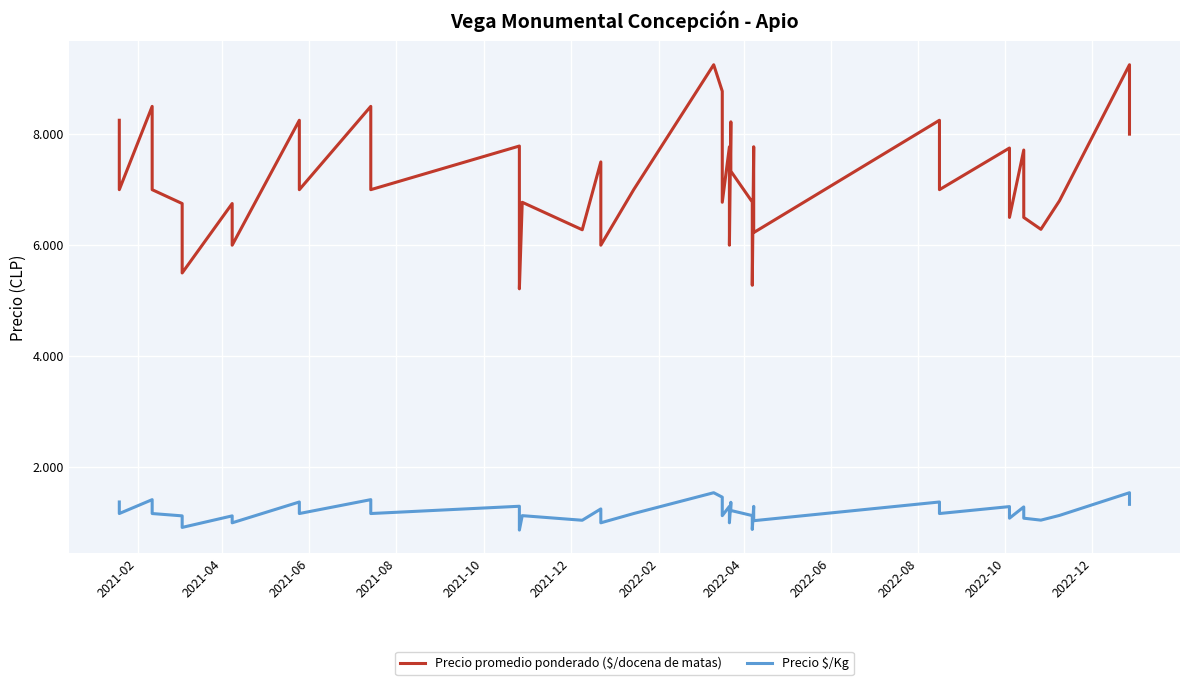

True or false: Precio promedio ponderado ($/docena de matas) and Precio $/Kg intersect in this chart.

False